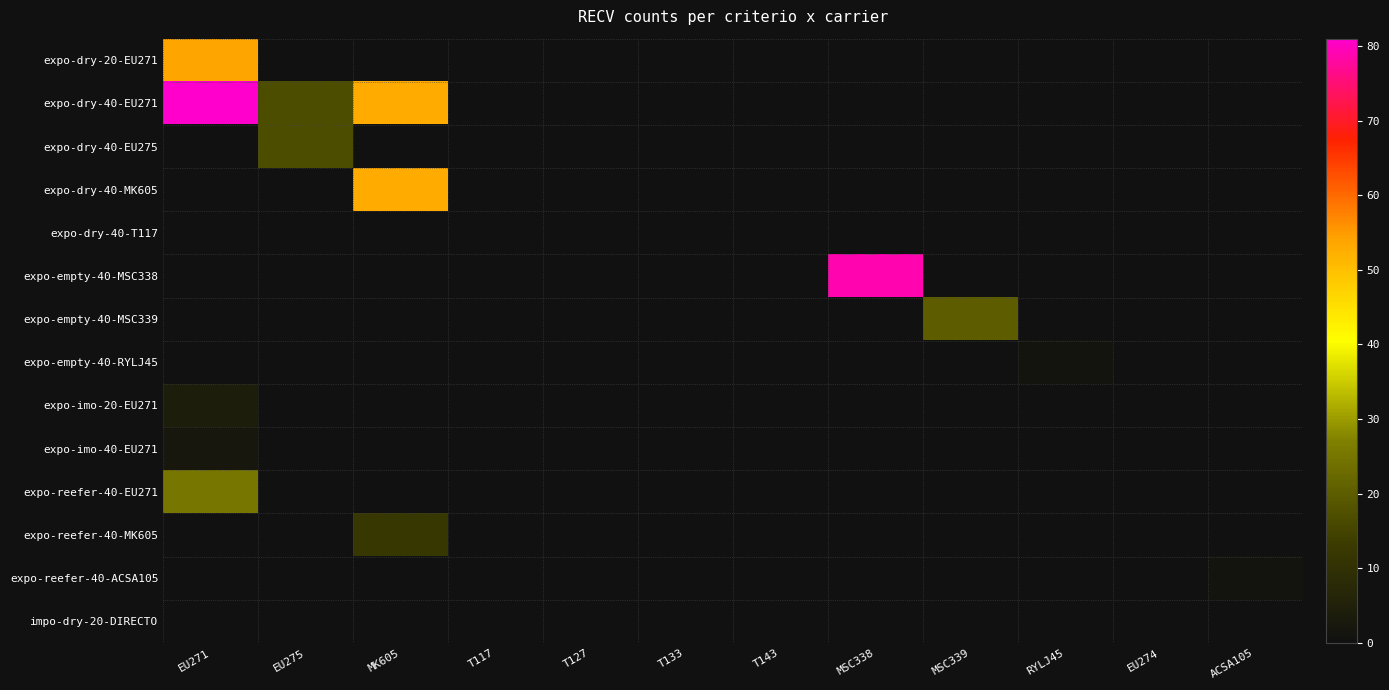

Which category has the lowest value in the expo-reefer-40-ACSA105 series?

EU271